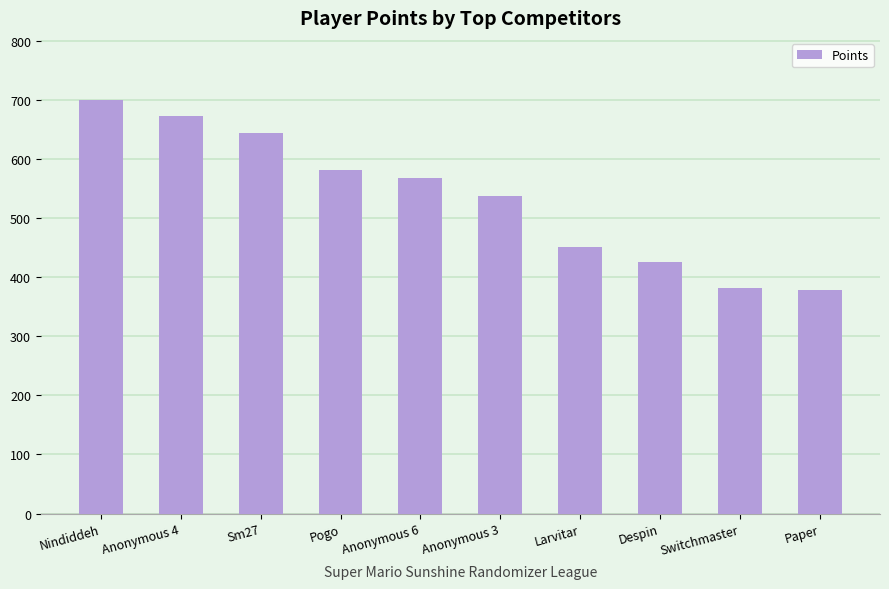

What is the change in value from Larvitar to Despin?

-26